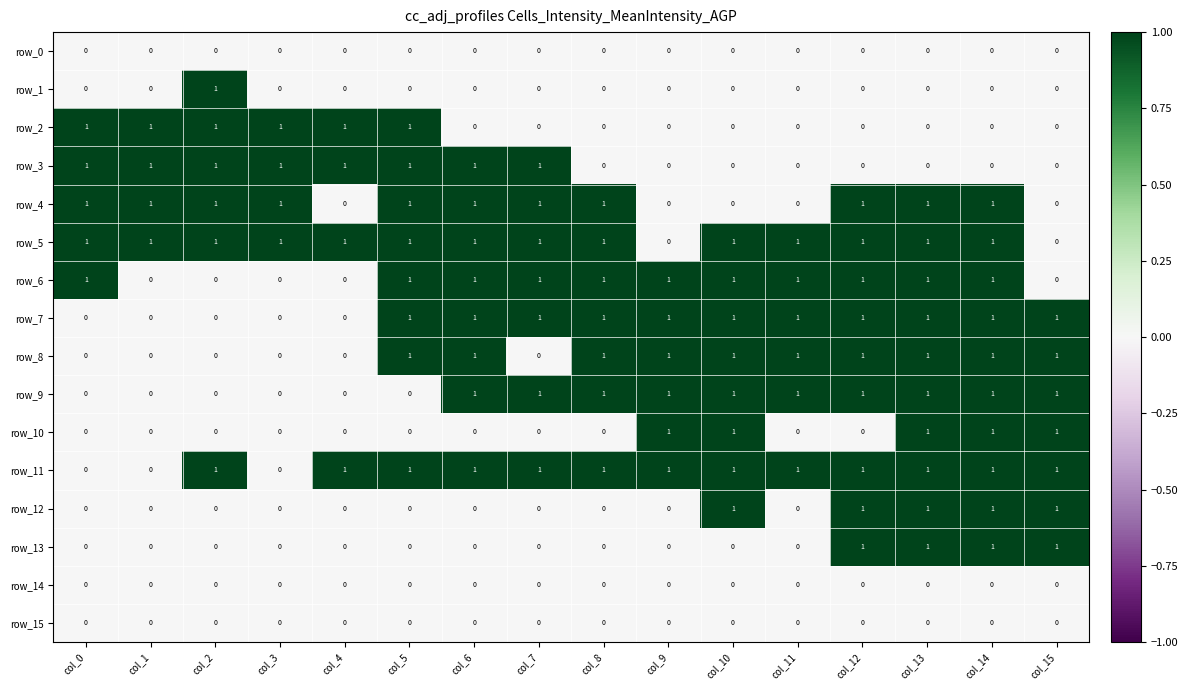

At how many categories does at least one series exceed 0?

16